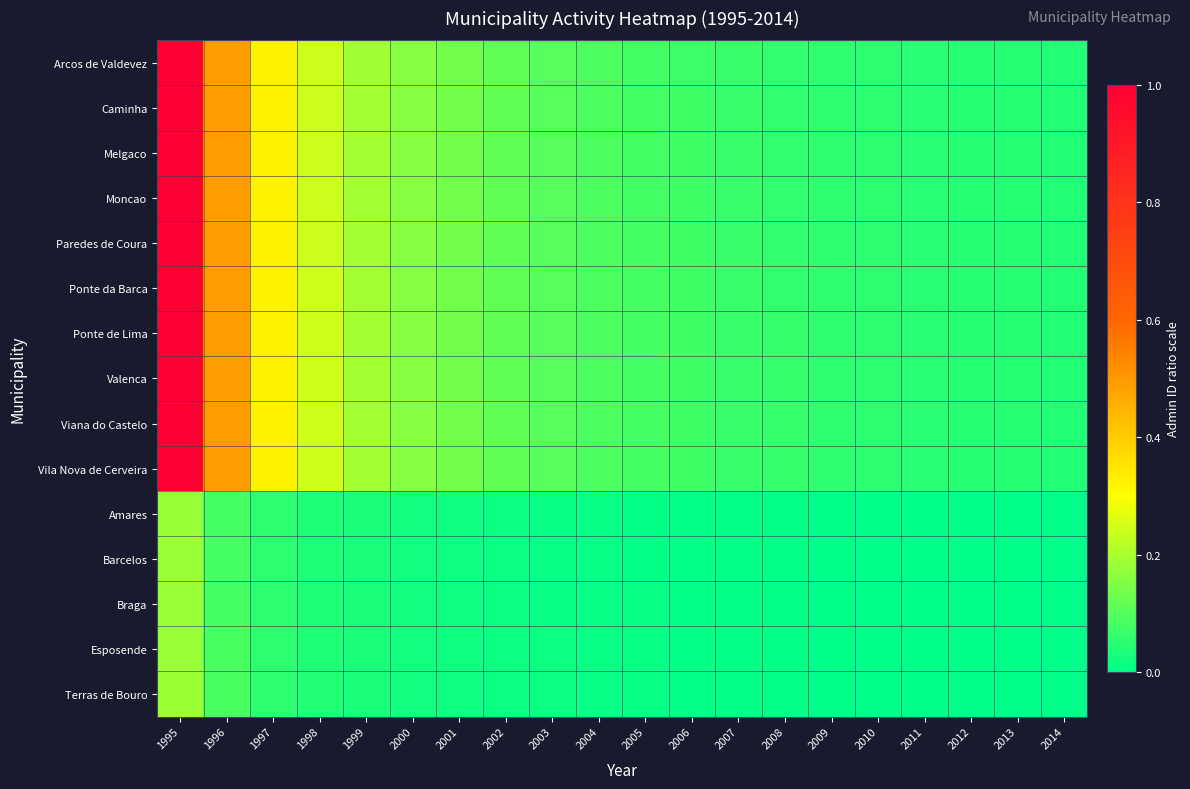

Which series changed the most between 1999 and 2005?

Vila Nova de Cerveira